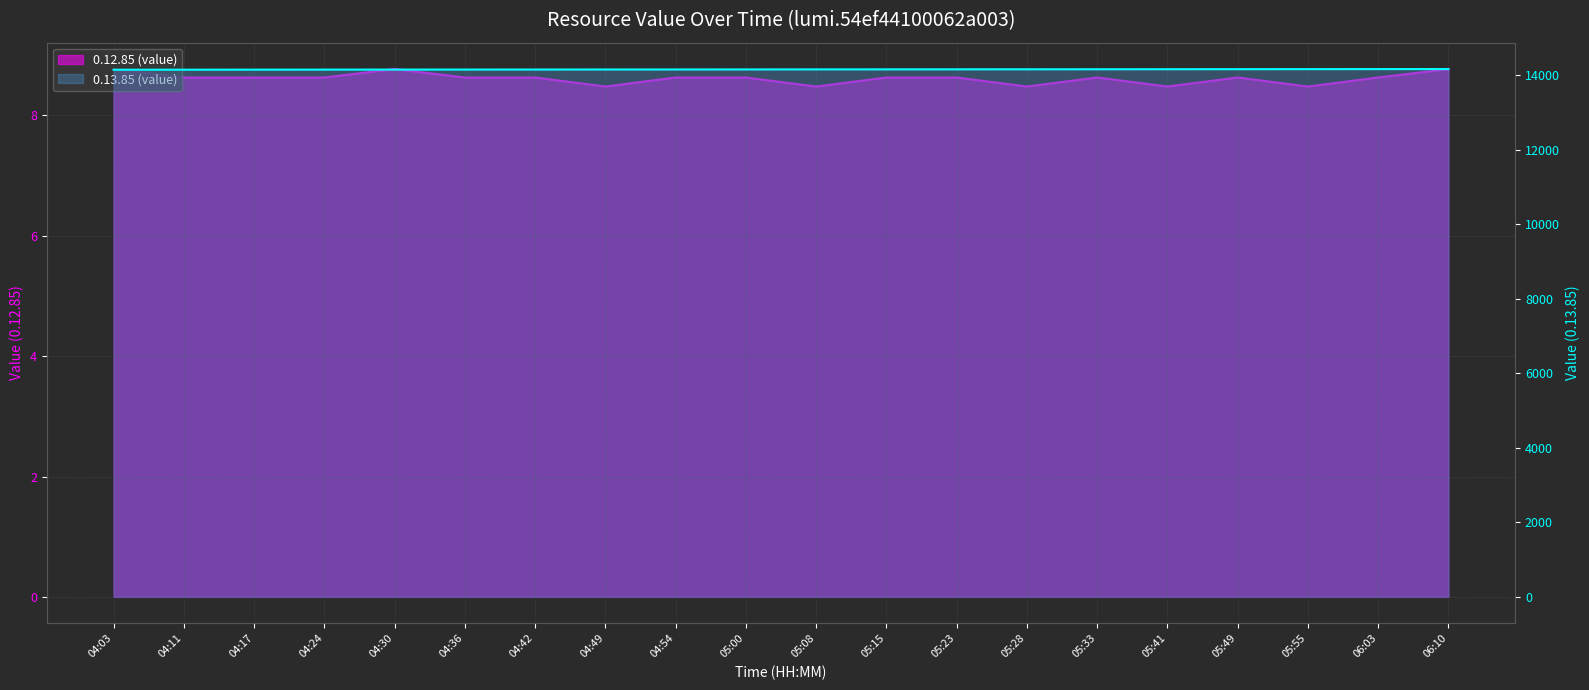

What is the label of the 16th point from the left?

05:41